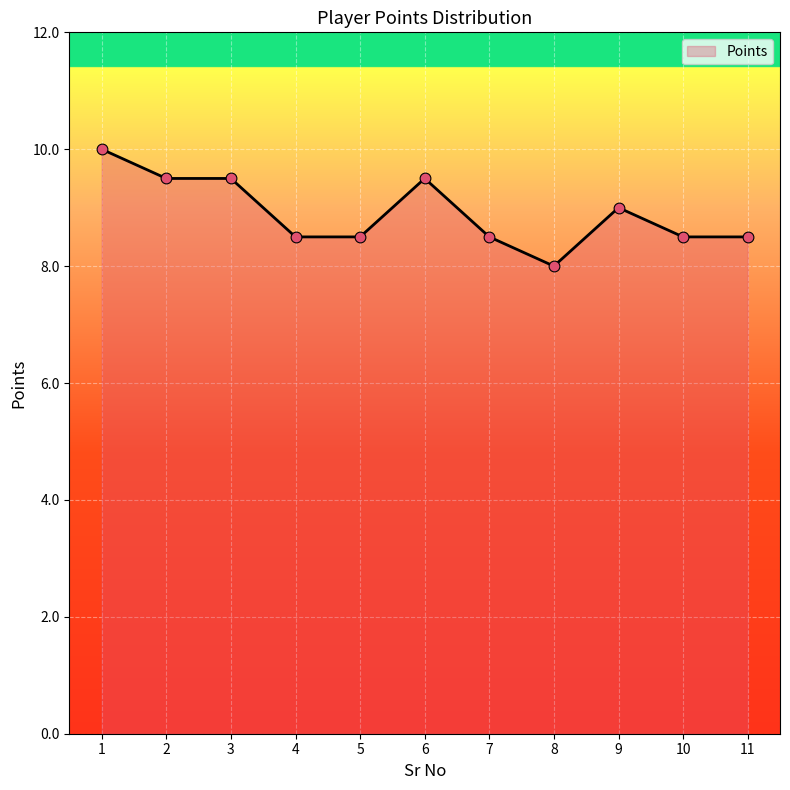

What is the ratio of the value at 6 to the value at 3?

1.0